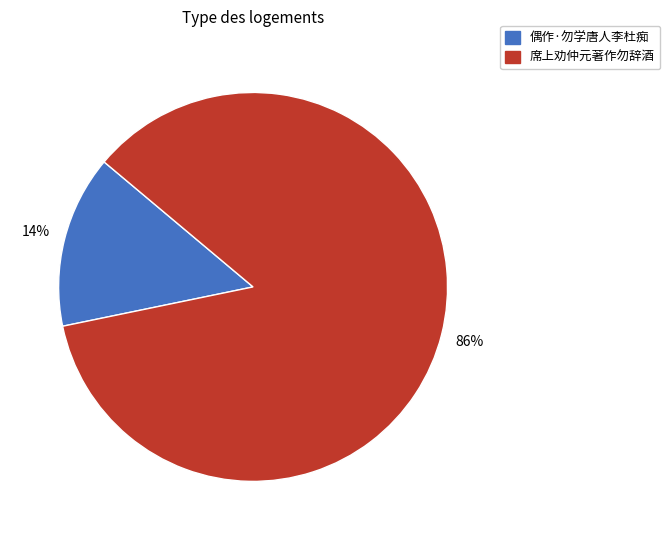

To the nearest percent, what is the average slice percentage?

50%